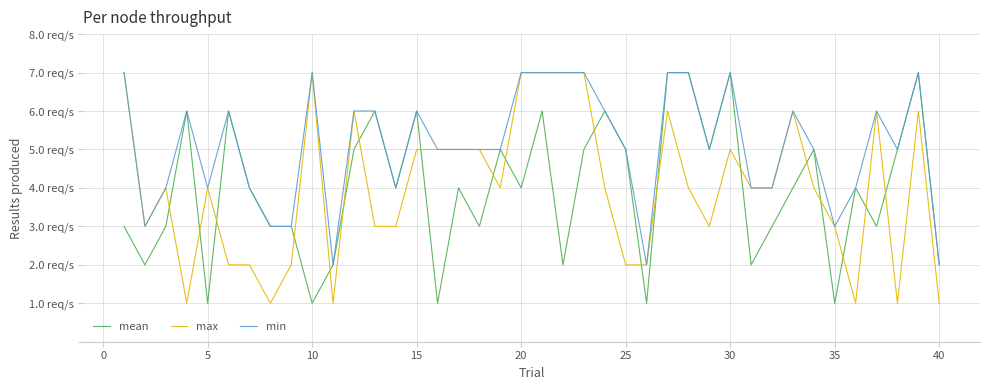

What are all the series names shown in the legend?

mean, max, min